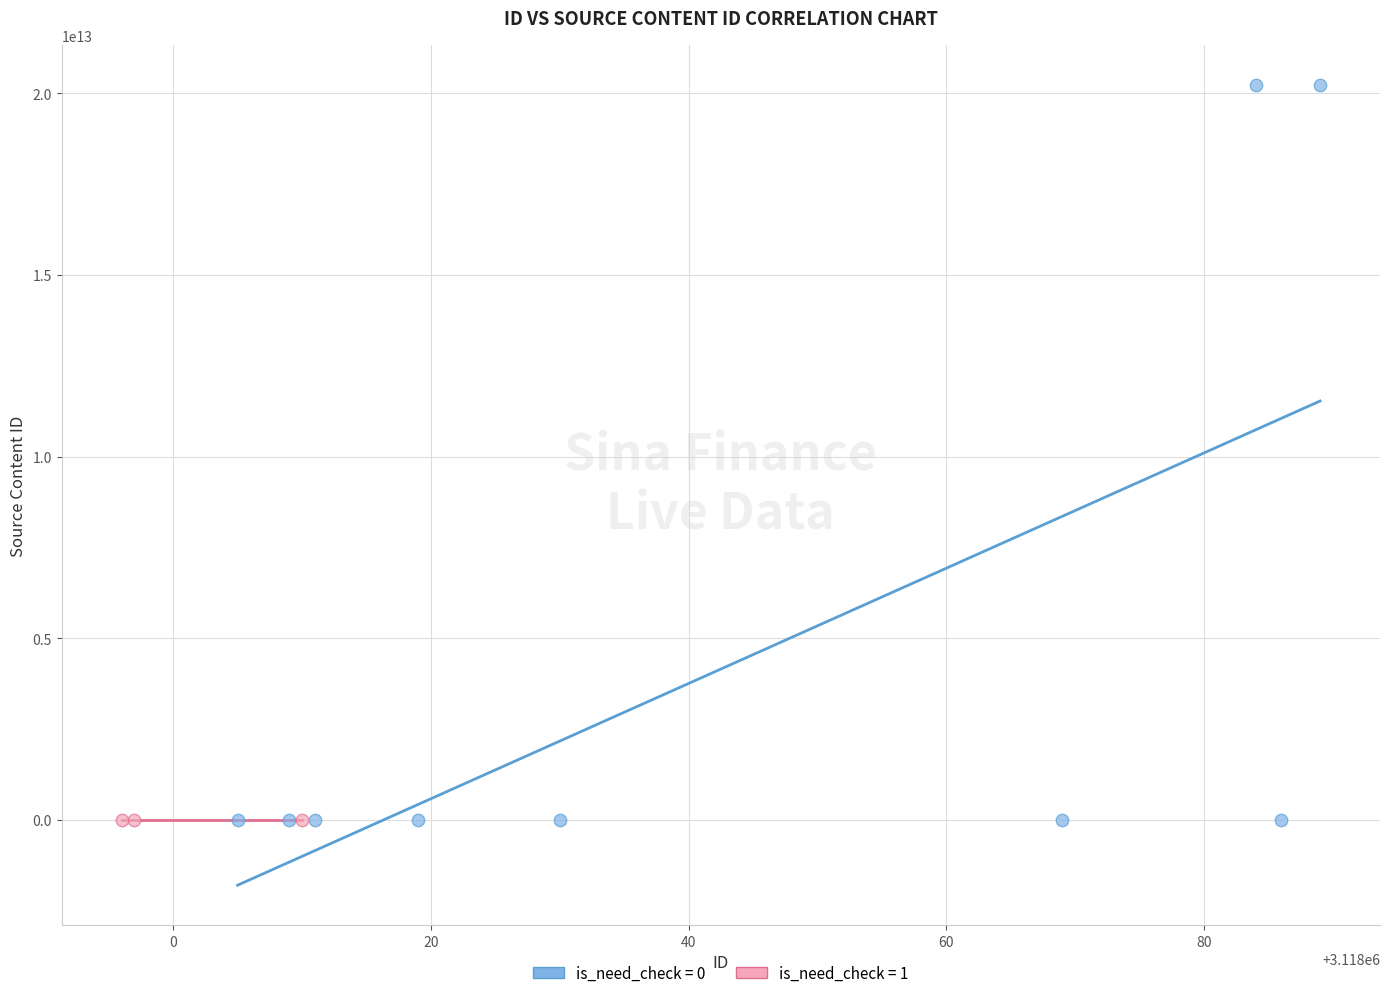

What are all the series names shown in the legend?

is_need_check = 0, is_need_check = 1